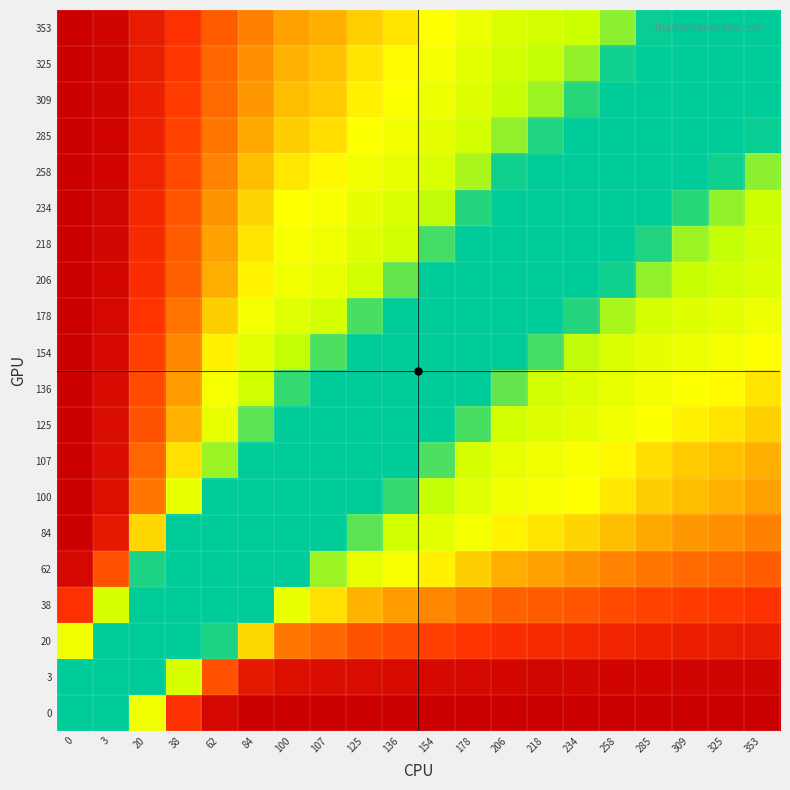

Reading right to left, extract all data points from this chart.

0: 353=1.0	325=1.0	309=1.0	285=1.0	258=1.0	234=1.0	218=1.0	206=1.0	178=1.0	154=1.0	136=1.0	125=1.0	107=1.0	100=1.0	84=1.0	62=1.0	38=0.8	20=0.3	3=0.0	0=0.0
3: 353=1.0	325=1.0	309=1.0	285=1.0	258=1.0	234=1.0	218=1.0	206=1.0	178=1.0	154=1.0	136=1.0	125=1.0	107=0.9	100=0.9	84=0.9	62=0.7	38=0.2	20=0.0	3=0.0	0=0.0
20: 353=0.9	325=0.9	309=0.9	285=0.9	258=0.9	234=0.8	218=0.8	206=0.8	178=0.8	154=0.8	136=0.7	125=0.7	107=0.7	100=0.6	84=0.5	62=0.0	38=0.0	20=0.0	3=0.0	0=0.3
38: 353=0.8	325=0.8	309=0.8	285=0.8	258=0.7	234=0.7	218=0.7	206=0.7	178=0.6	154=0.6	136=0.6	125=0.5	107=0.5	100=0.3	84=0.0	62=0.0	38=0.0	20=0.0	3=0.2	0=0.8
62: 353=0.7	325=0.7	309=0.7	285=0.6	258=0.6	234=0.6	218=0.6	206=0.5	178=0.5	154=0.4	136=0.4	125=0.3	107=0.2	100=0.0	84=0.0	62=0.0	38=0.0	20=0.0	3=0.7	0=1.0
84: 353=0.6	325=0.6	309=0.6	285=0.5	258=0.5	234=0.5	218=0.4	206=0.4	178=0.4	154=0.3	136=0.2	125=0.1	107=0.0	100=0.0	84=0.0	62=0.0	38=0.0	20=0.5	3=0.9	0=1.0
100: 353=0.6	325=0.5	309=0.5	285=0.5	258=0.4	234=0.4	218=0.4	206=0.3	178=0.3	154=0.2	136=0.1	125=0.0	107=0.0	100=0.0	84=0.0	62=0.0	38=0.3	20=0.6	3=0.9	0=1.0
107: 353=0.5	325=0.5	309=0.5	285=0.5	258=0.4	234=0.4	218=0.3	206=0.3	178=0.2	154=0.1	136=0.0	125=0.0	107=0.0	100=0.0	84=0.0	62=0.2	38=0.5	20=0.7	3=0.9	0=1.0
125: 353=0.5	325=0.4	309=0.4	285=0.4	258=0.3	234=0.3	218=0.3	206=0.2	178=0.1	154=0.0	136=0.0	125=0.0	107=0.0	100=0.0	84=0.1	62=0.3	38=0.5	20=0.7	3=1.0	0=1.0
136: 353=0.4	325=0.4	309=0.4	285=0.4	258=0.3	234=0.3	218=0.2	206=0.1	178=0.0	154=0.0	136=0.0	125=0.0	107=0.0	100=0.1	84=0.2	62=0.4	38=0.6	20=0.7	3=1.0	0=1.0
154: 353=0.4	325=0.4	309=0.3	285=0.3	258=0.3	234=0.2	218=0.1	206=0.0	178=0.0	154=0.0	136=0.0	125=0.0	107=0.1	100=0.2	84=0.3	62=0.4	38=0.6	20=0.8	3=1.0	0=1.0
178: 353=0.3	325=0.3	309=0.3	285=0.2	258=0.2	234=0.0	218=0.0	206=0.0	178=0.0	154=0.0	136=0.0	125=0.1	107=0.2	100=0.3	84=0.4	62=0.5	38=0.6	20=0.8	3=1.0	0=1.0
206: 353=0.3	325=0.2	309=0.2	285=0.1	258=0.0	234=0.0	218=0.0	206=0.0	178=0.0	154=0.0	136=0.1	125=0.2	107=0.3	100=0.3	84=0.4	62=0.5	38=0.7	20=0.8	3=1.0	0=1.0
218: 353=0.2	325=0.2	309=0.2	285=0.0	258=0.0	234=0.0	218=0.0	206=0.0	178=0.0	154=0.1	136=0.2	125=0.3	107=0.3	100=0.4	84=0.4	62=0.6	38=0.7	20=0.8	3=1.0	0=1.0
234: 353=0.2	325=0.1	309=0.0	285=0.0	258=0.0	234=0.0	218=0.0	206=0.0	178=0.0	154=0.2	136=0.3	125=0.3	107=0.4	100=0.4	84=0.5	62=0.6	38=0.7	20=0.8	3=1.0	0=1.0
258: 353=0.1	325=0.0	309=0.0	285=0.0	258=0.0	234=0.0	218=0.0	206=0.0	178=0.2	154=0.3	136=0.3	125=0.3	107=0.4	100=0.4	84=0.5	62=0.6	38=0.7	20=0.9	3=1.0	0=1.0
285: 353=0.0	325=0.0	309=0.0	285=0.0	258=0.0	234=0.0	218=0.0	206=0.1	178=0.2	154=0.3	136=0.4	125=0.4	107=0.5	100=0.5	84=0.5	62=0.6	38=0.8	20=0.9	3=1.0	0=1.0
309: 353=0.0	325=0.0	309=0.0	285=0.0	258=0.0	234=0.0	218=0.2	206=0.2	178=0.3	154=0.3	136=0.4	125=0.4	107=0.5	100=0.5	84=0.6	62=0.7	38=0.8	20=0.9	3=1.0	0=1.0
325: 353=0.0	325=0.0	309=0.0	285=0.0	258=0.0	234=0.1	218=0.2	206=0.2	178=0.3	154=0.4	136=0.4	125=0.4	107=0.5	100=0.5	84=0.6	62=0.7	38=0.8	20=0.9	3=1.0	0=1.0
353: 353=0.0	325=0.0	309=0.0	285=0.0	258=0.1	234=0.2	218=0.2	206=0.3	178=0.3	154=0.4	136=0.4	125=0.5	107=0.5	100=0.6	84=0.6	62=0.7	38=0.8	20=0.9	3=1.0	0=1.0